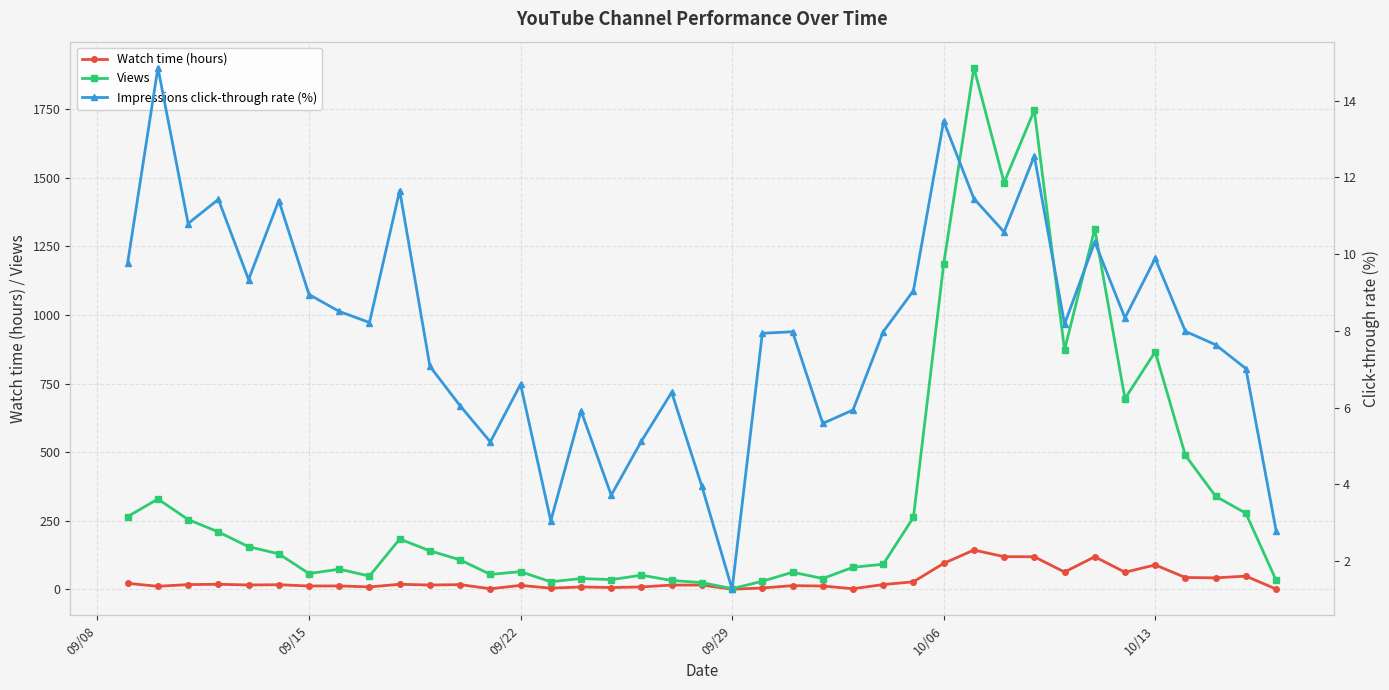

True or false: Views and Impressions click-through rate (%) intersect in this chart.

False